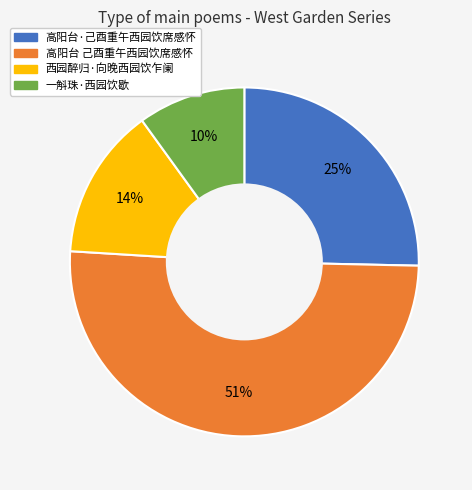

Approximately how many times larger is the value at 一斛珠·西园饮歇 compared to 高阳台·己酉重午西园饮席感怀?

0.4